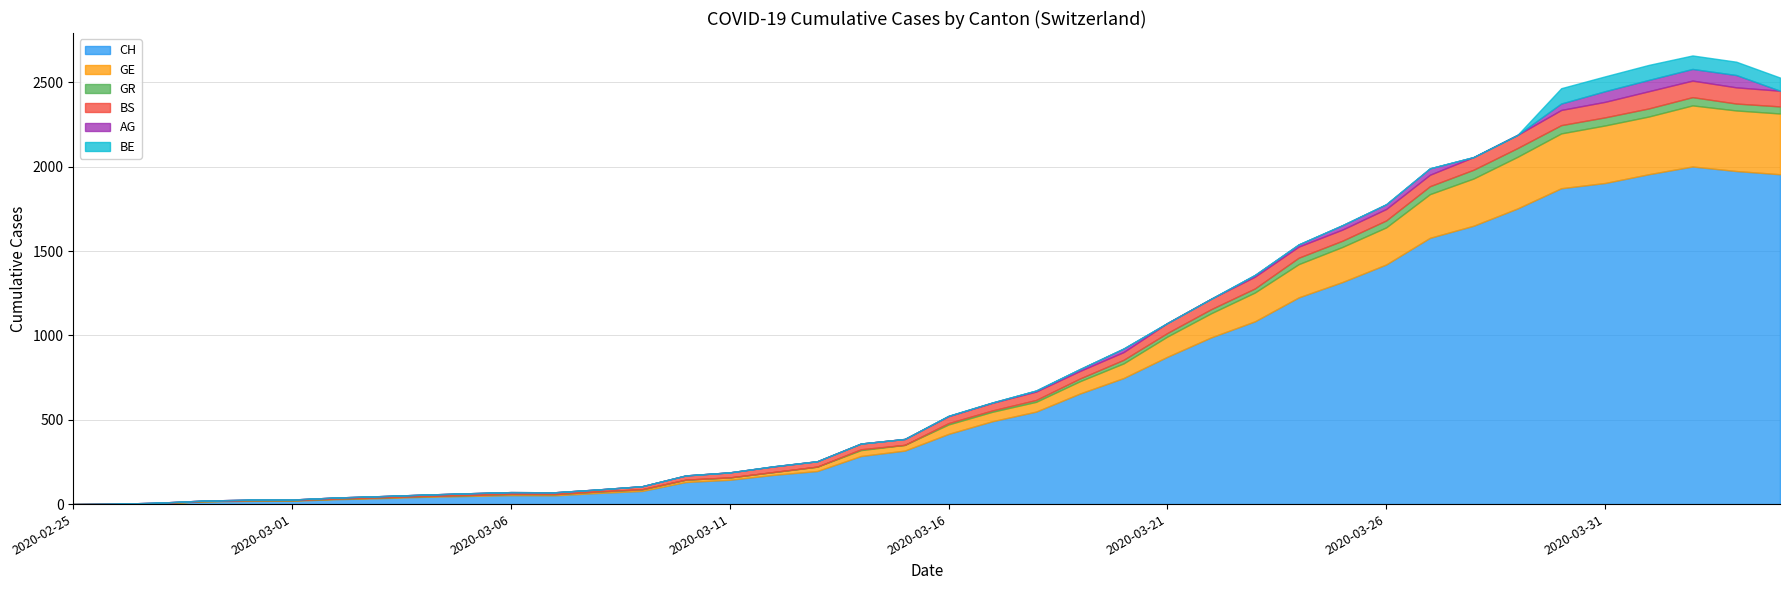

Where does the GE series first go above 56?

2020-03-18